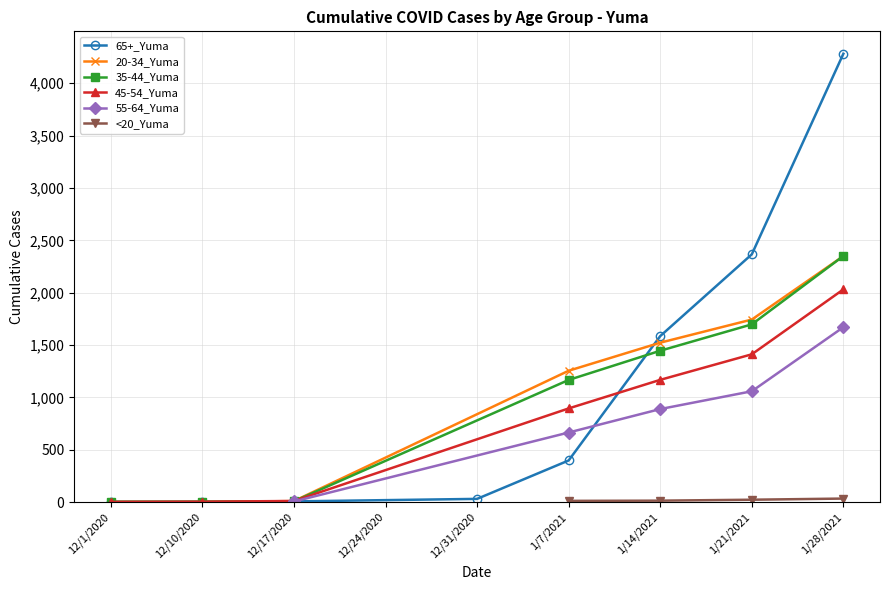

True or false: 20-34_Yuma has more than 2 points higher than both neighbors.

False